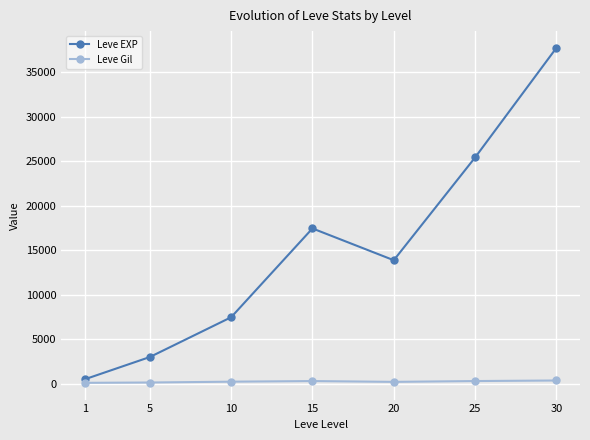

At which category does Leve EXP reach its first local valley?

20